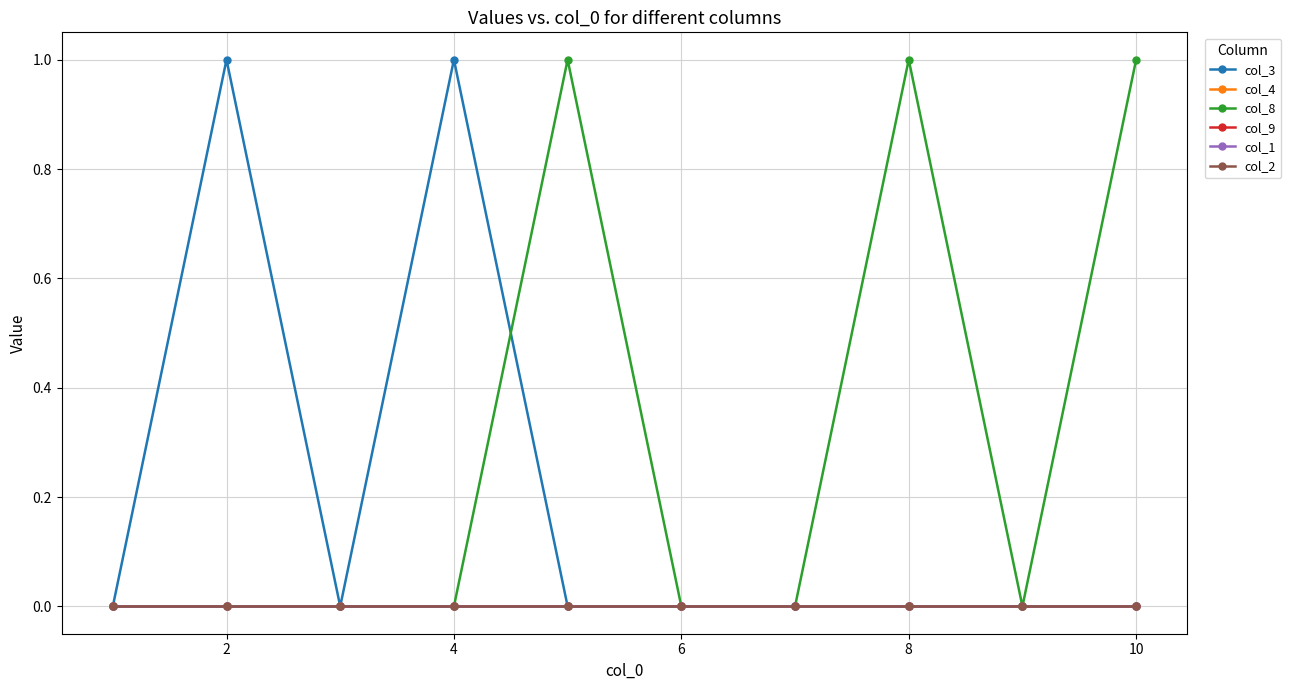

Reading left to right, list all the values displayed in this chart.

col_3: 0	1	0	1	0	0	0	0	0	0
col_4: 0	0	0	0	0	0	0	0	0	0
col_8: 0	0	0	0	1	0	0	1	0	1
col_9: 0	0	0	0	0	0	0	0	0	0
col_1: 0	0	0	0	0	0	0	0	0	0
col_2: 0	0	0	0	0	0	0	0	0	0